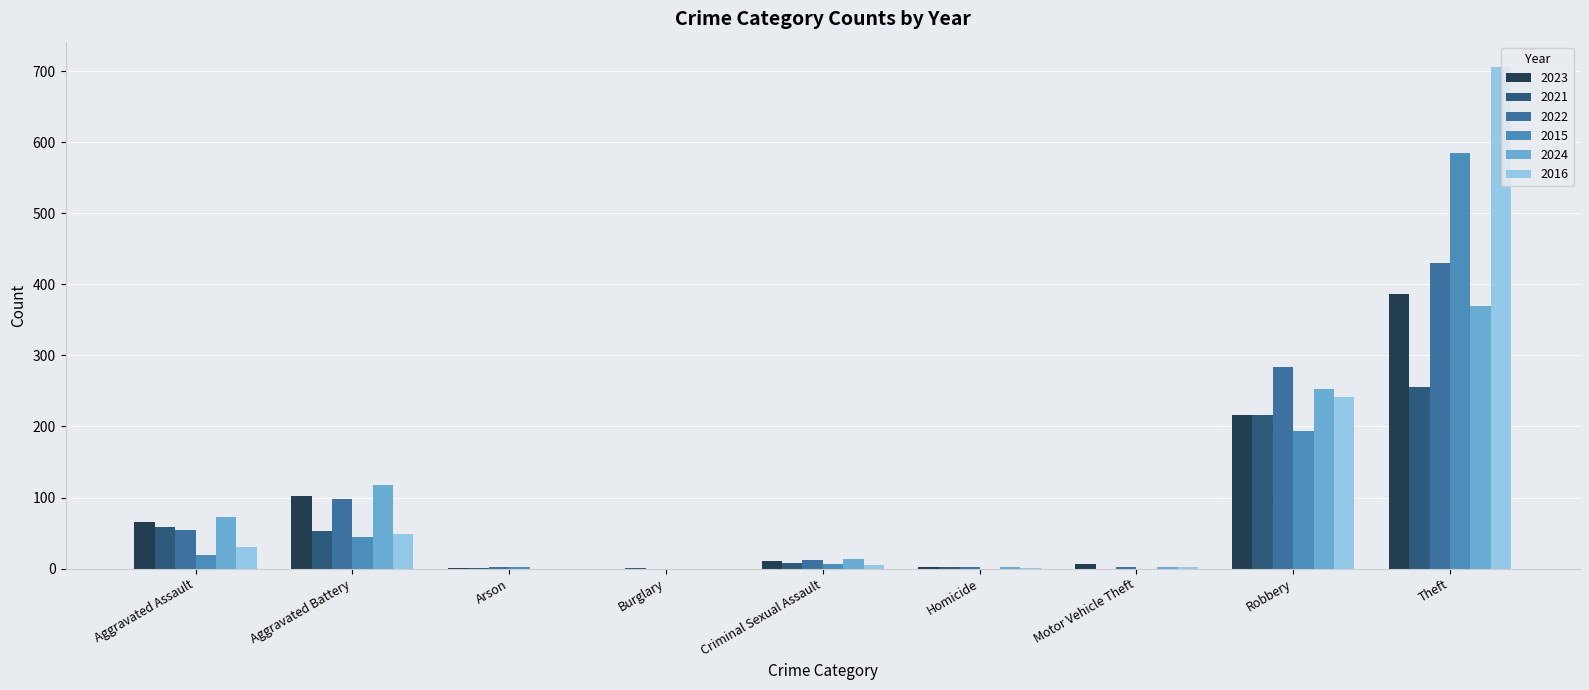

What is the sum of all 2024 values?

831